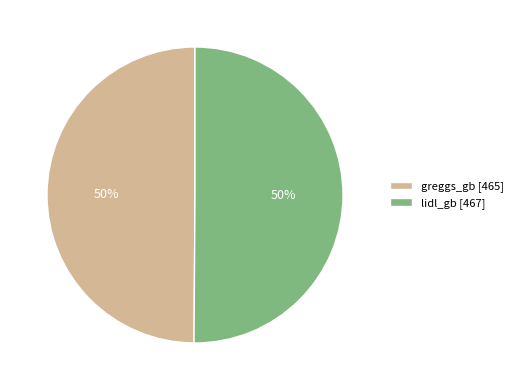

Do lidl_gb [467] and greggs_gb [465] together represent more than half of the pie?

Yes